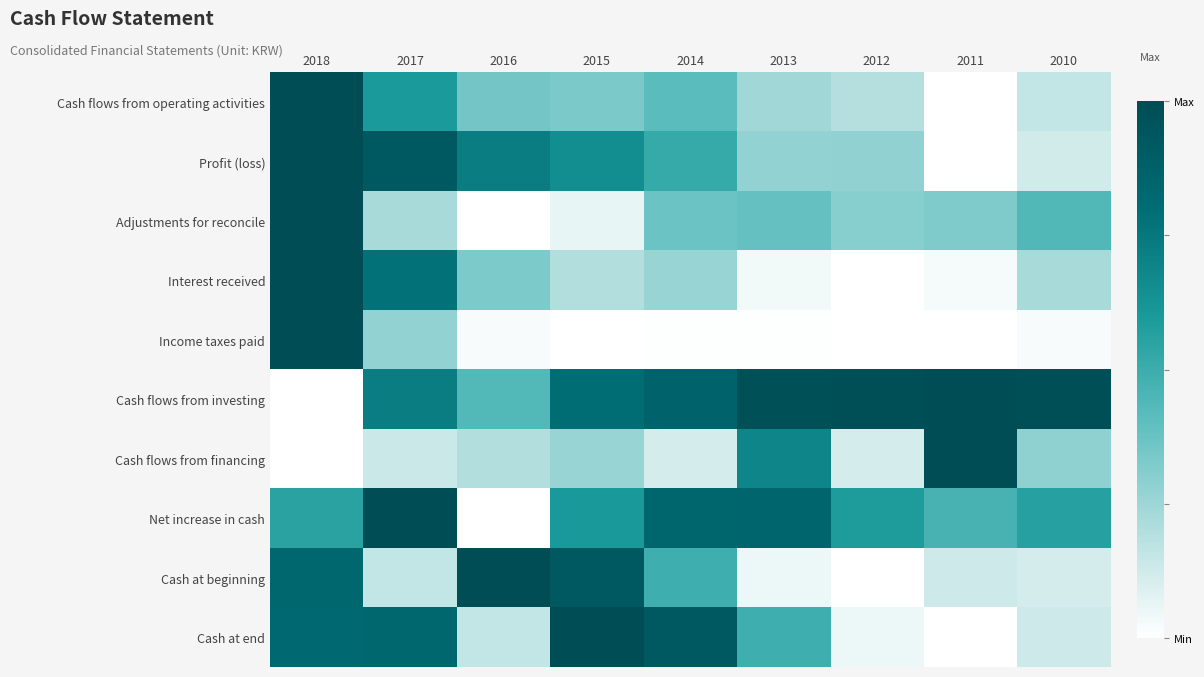

Between 2012 and 2011, which series saw the biggest shift?

Cash flows from financing